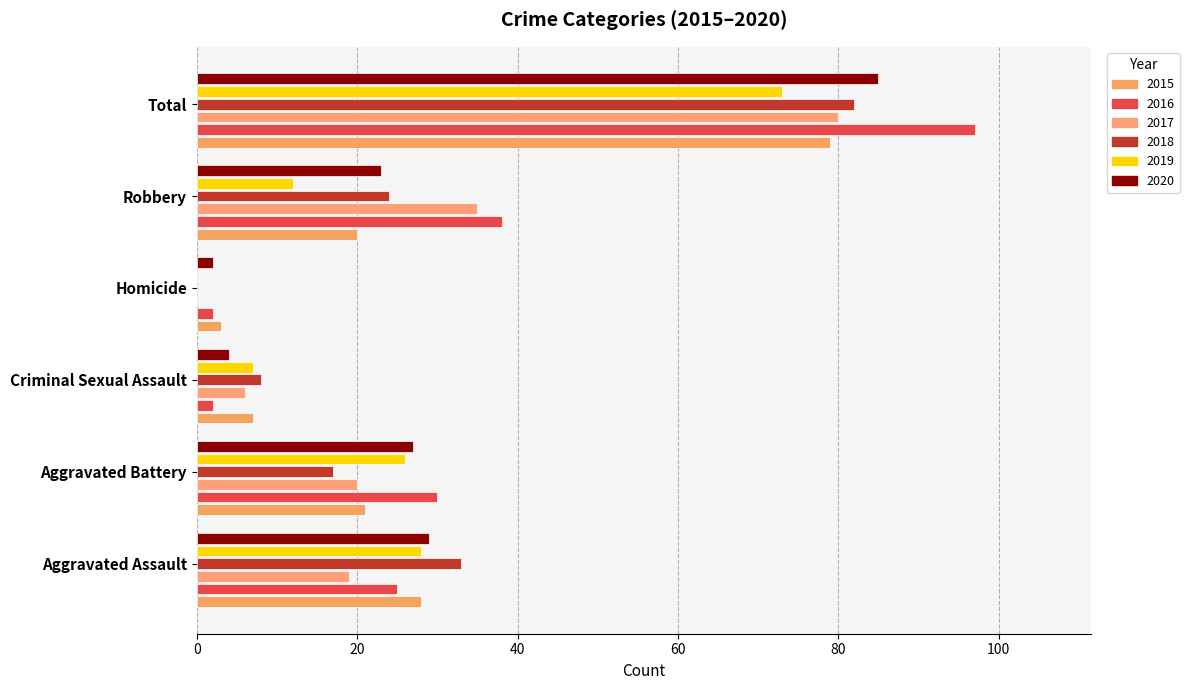

Rank the series at Criminal Sexual Assault from highest to lowest value.

2018, 2015, 2019, 2017, 2020, 2016